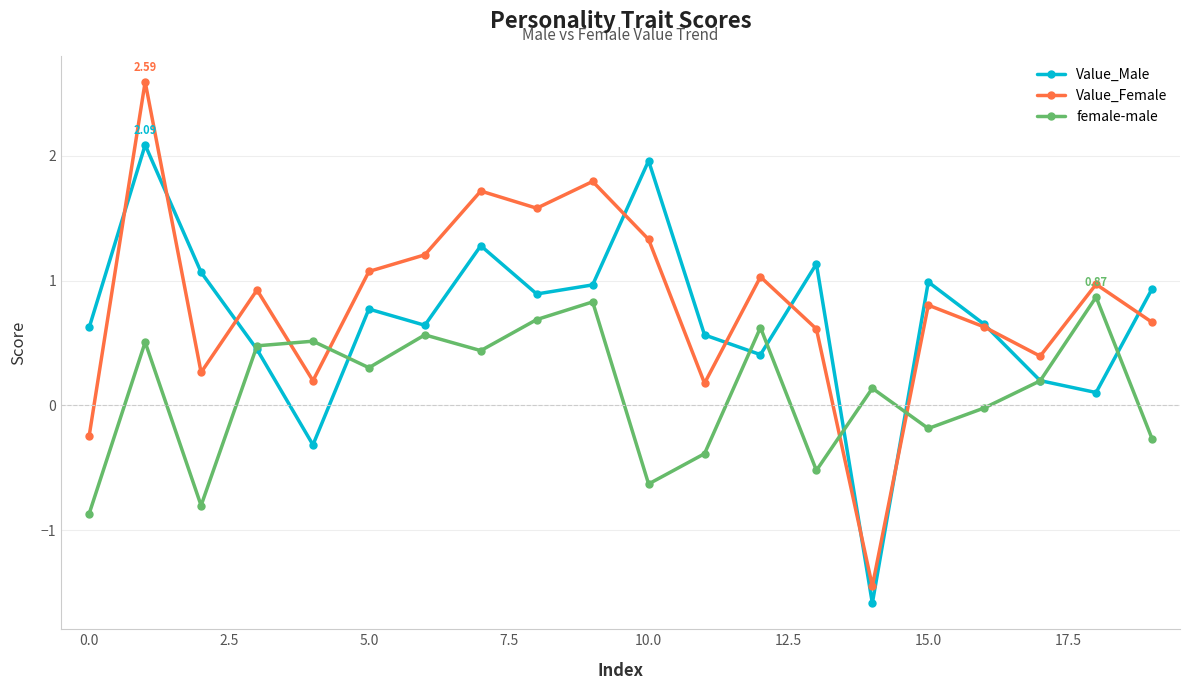

List the series in order of their peak value, lowest first.

female-male, Value_Male, Value_Female